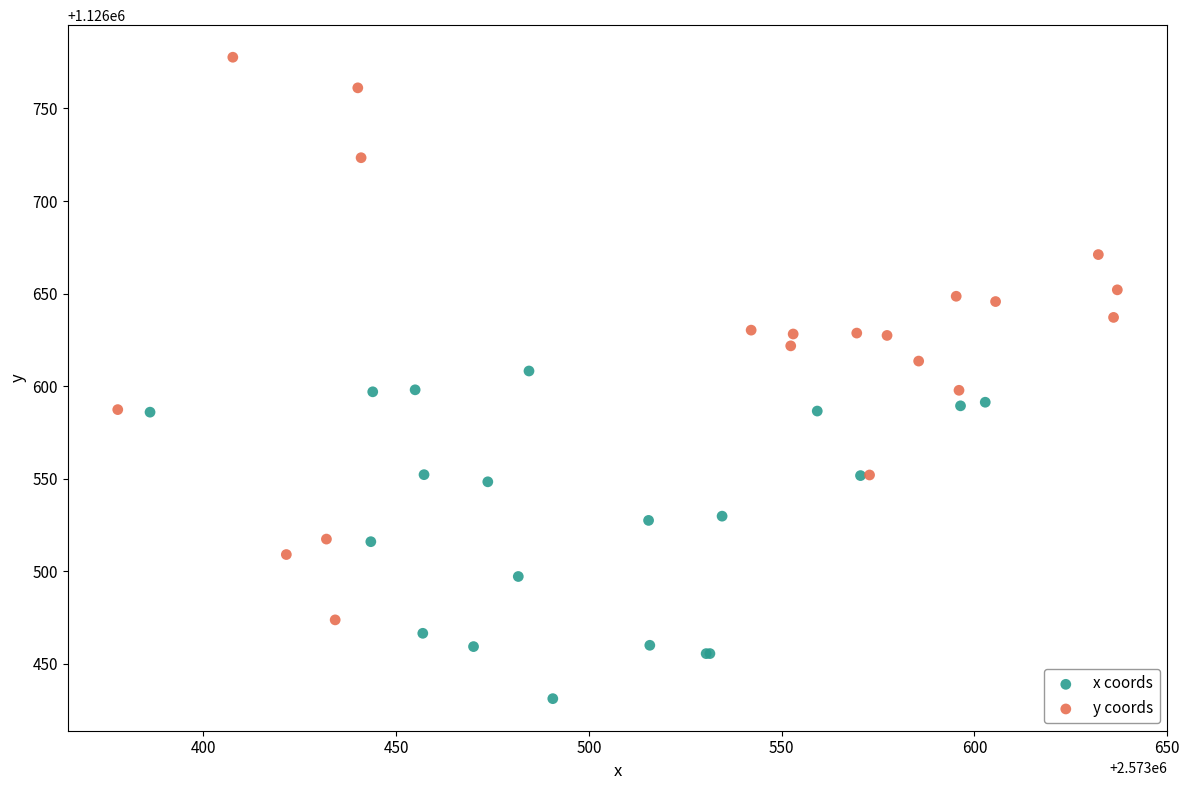

What are all the series names shown in the legend?

x coords, y coords